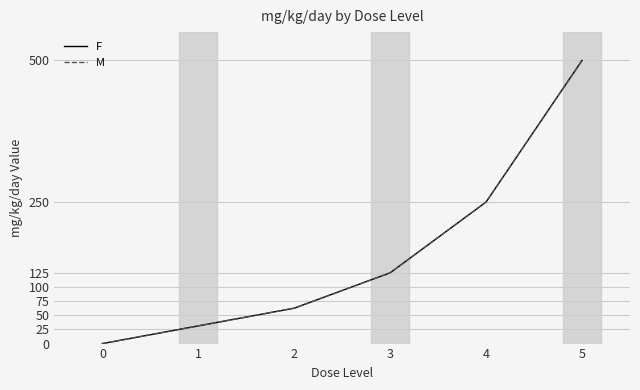

Is this an area chart (filled region under the line)?

No